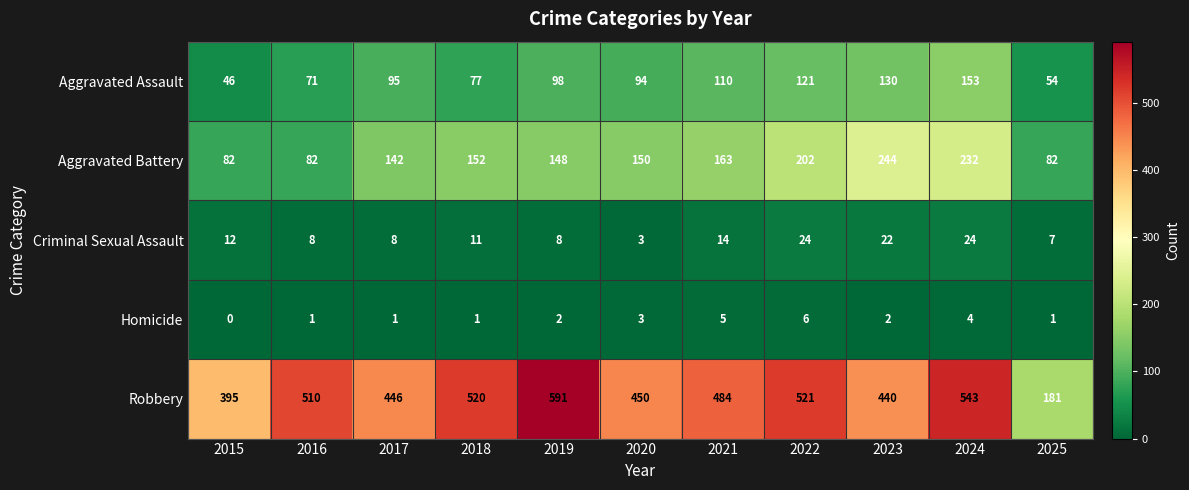

At which category is the sum across all series the highest?

2024